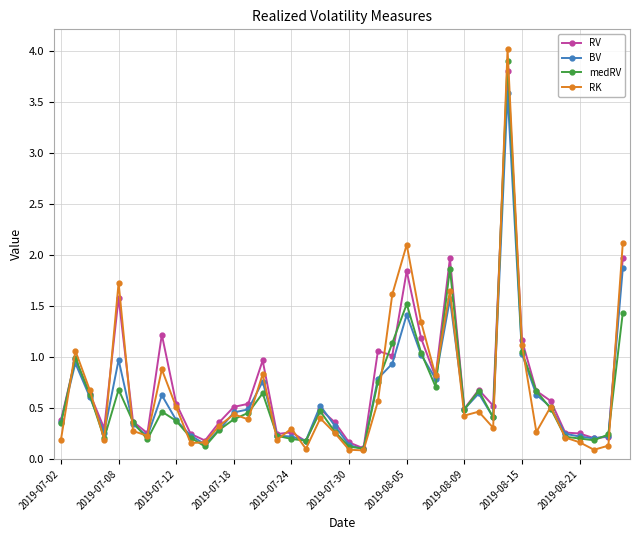

What is the highest value of the BV series?

3.6